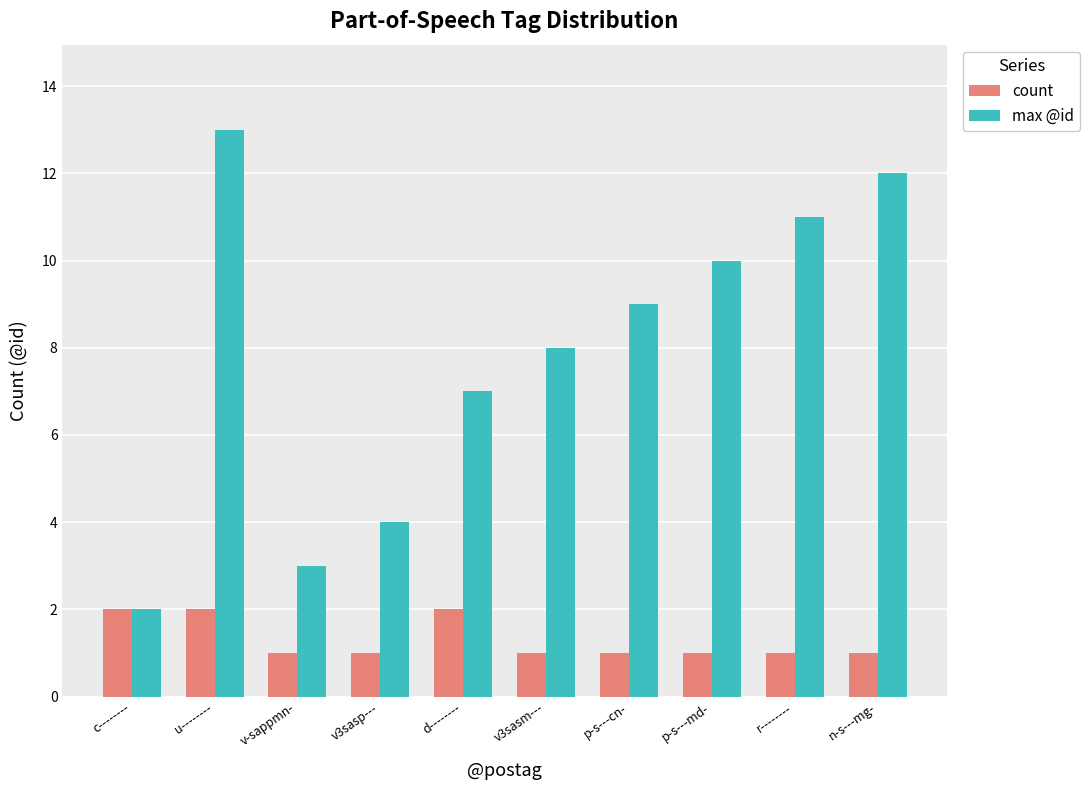

Which series has the largest total across all categories?

max @id